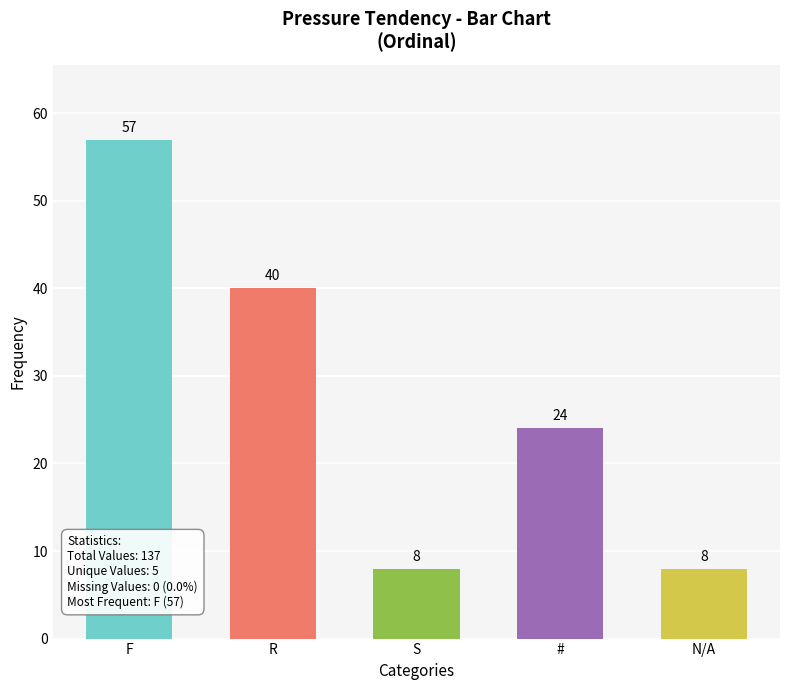

Reading left to right, transcribe all the data shown in this chart.

57	40	8	24	8